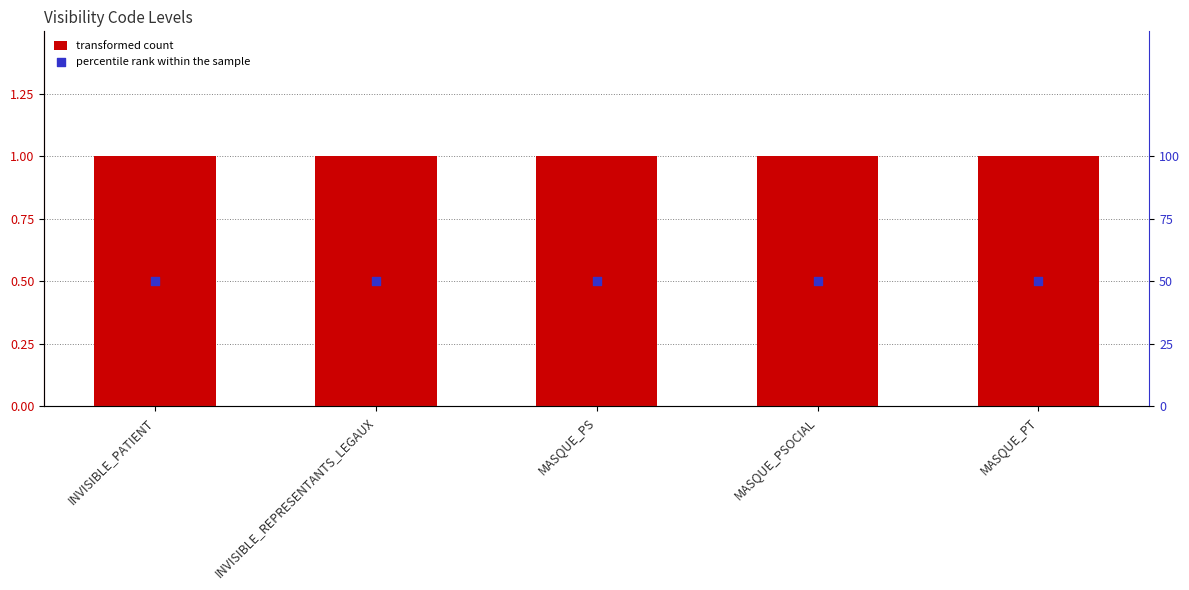

At how many categories does at least one series exceed 6?

5